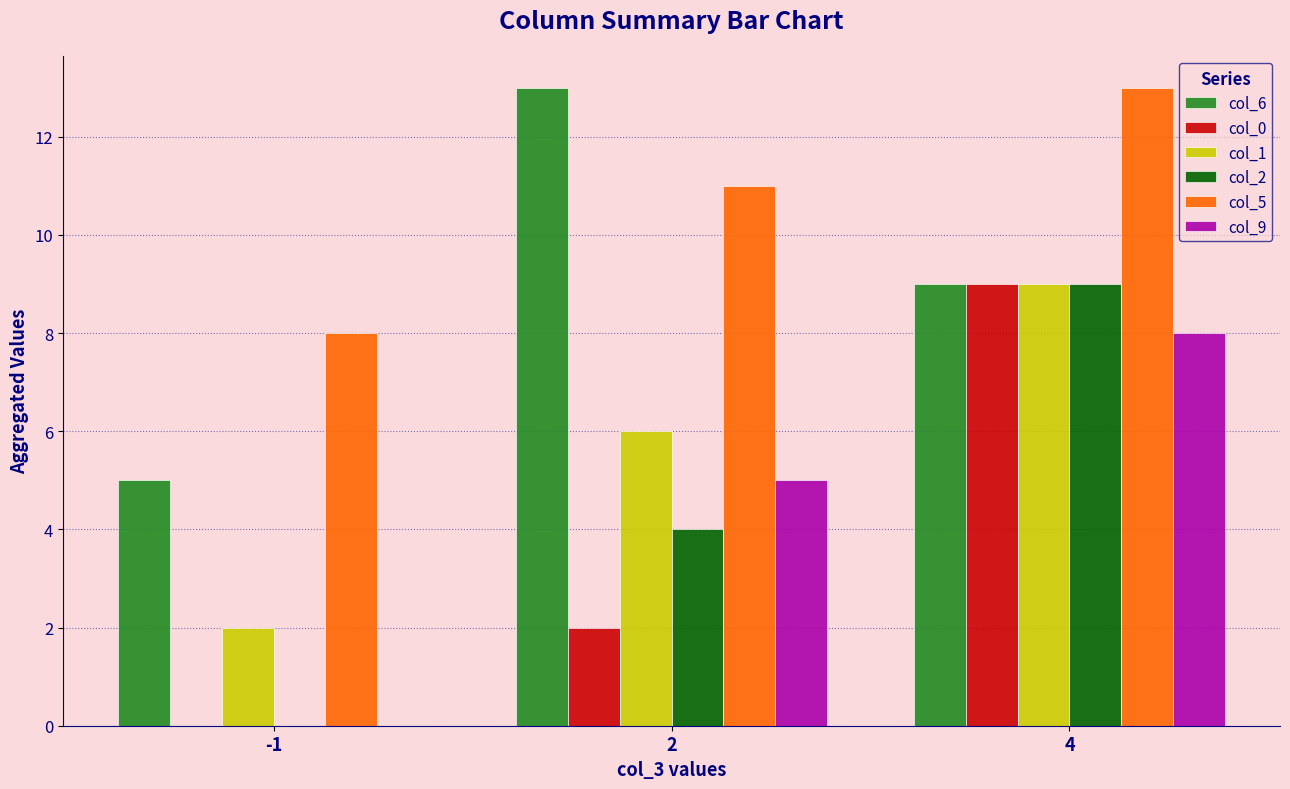

What are all the series names shown in the legend?

col_6, col_0, col_1, col_2, col_5, col_9